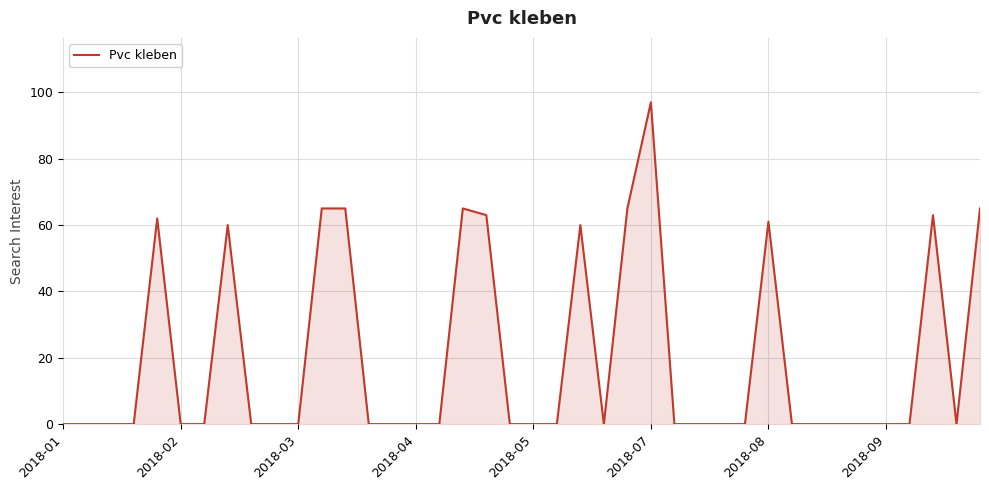

What is the maximum value shown in the chart?

97